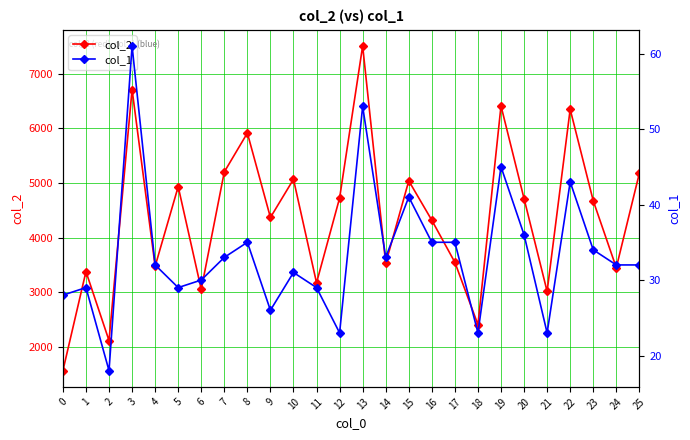

What is the smallest value displayed?

18